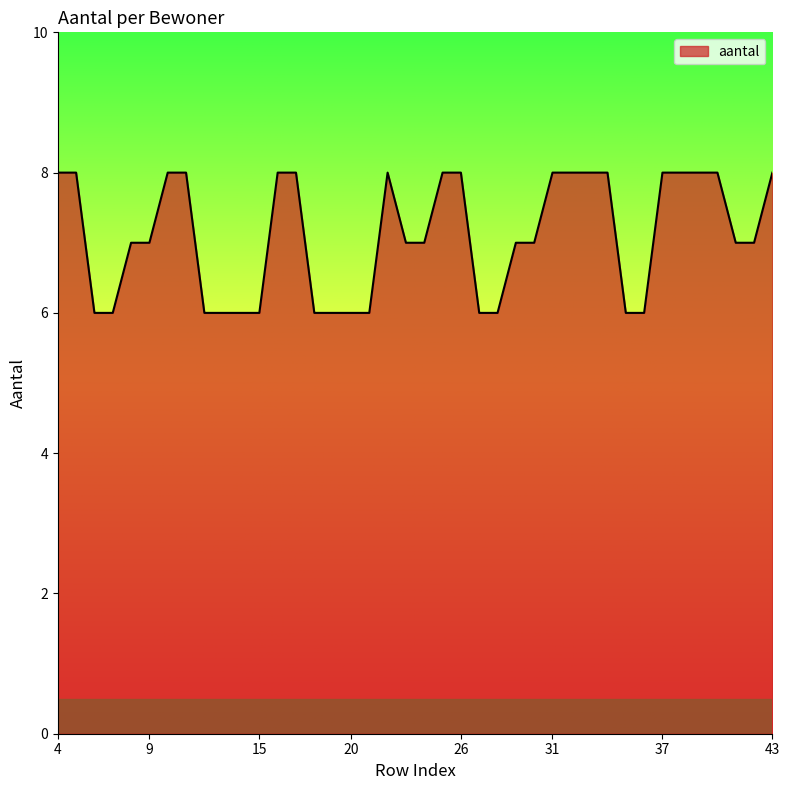

What is the greatest value displayed?

8